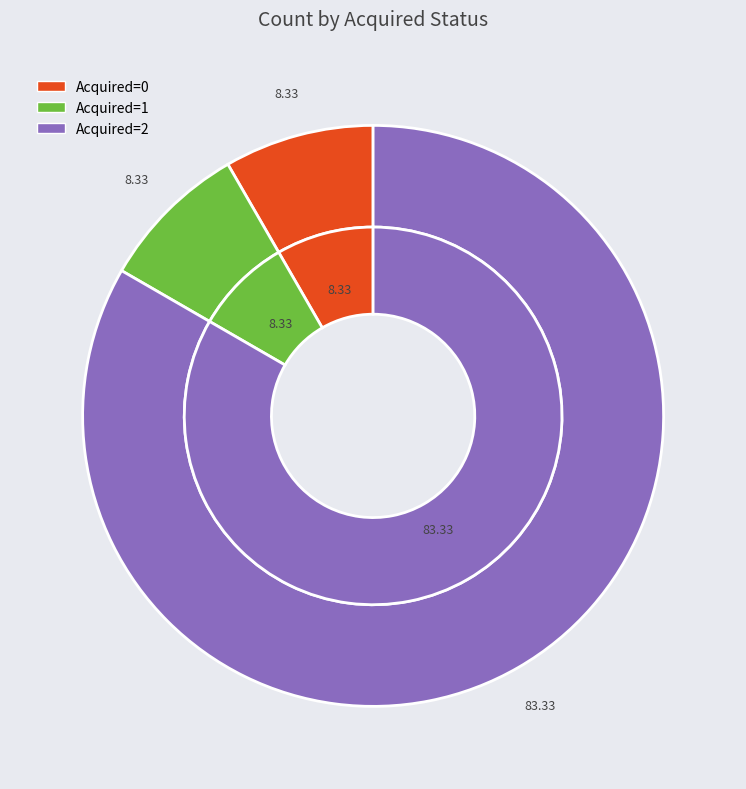

Combined, do 0 and 2 account for over 50%?

Yes